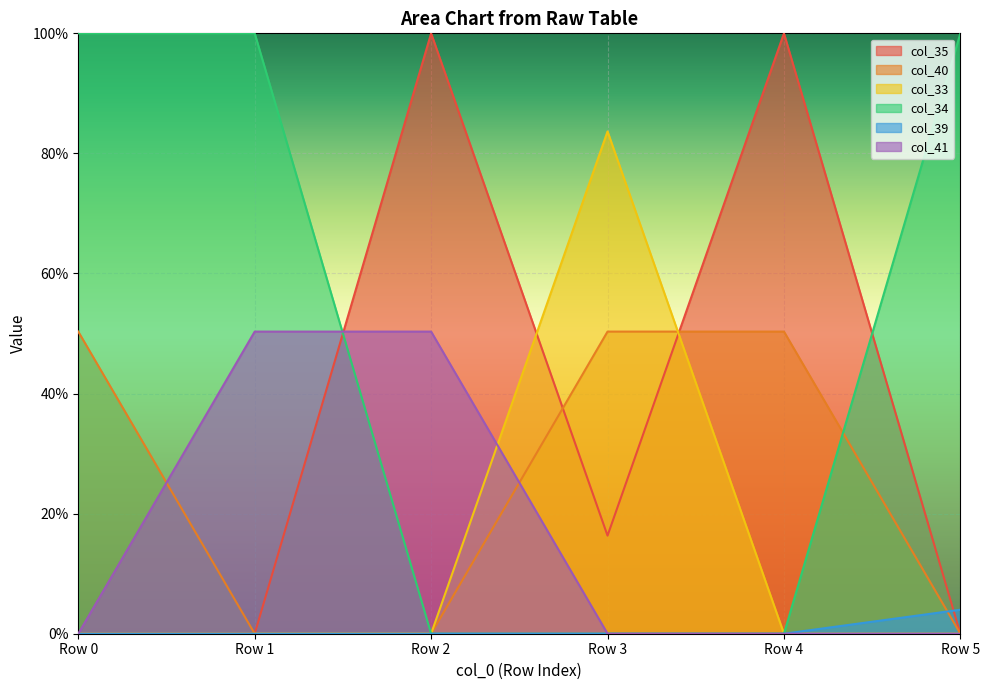

At which label does col_34 reach its peak?

Row 0